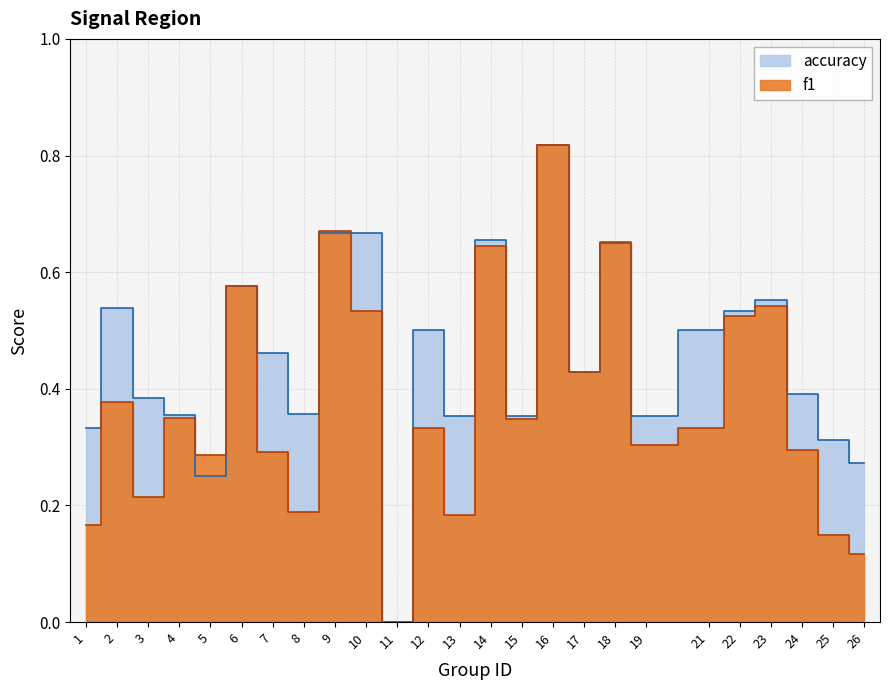

True or false: f1 has a value of 0.1 at 6.

False